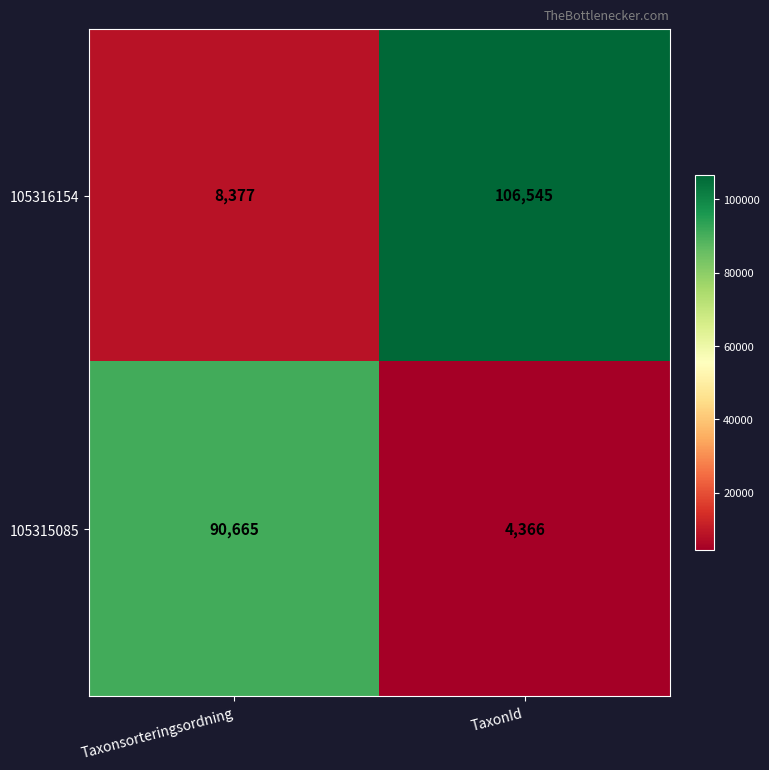

How many data points in 105315085 are less than 90665?

1